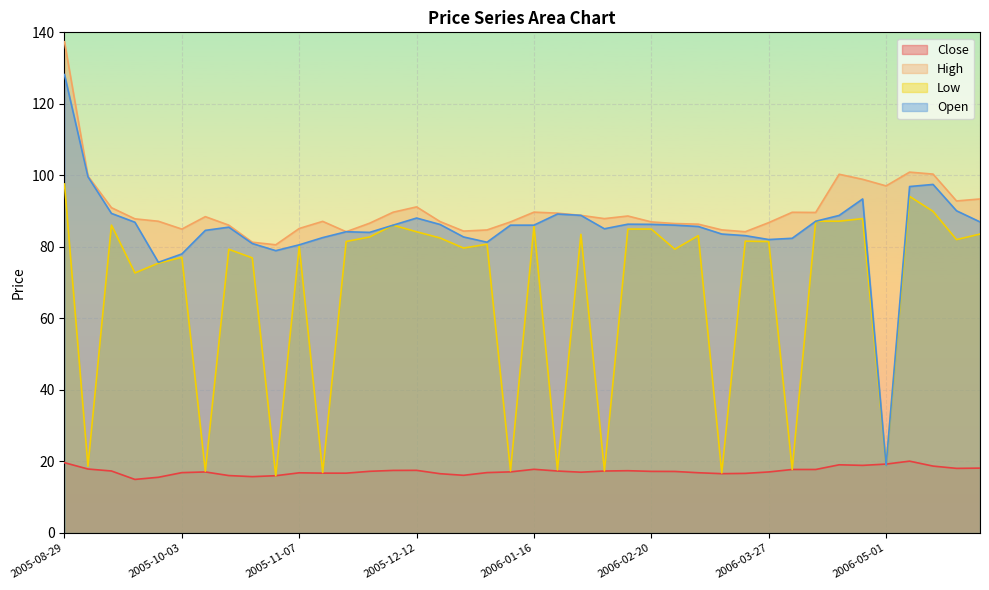

Reading left to right, transcribe all the data shown in this chart.

Close: 2005-08-29=19.7	2005-09-05=17.9	2005-09-12=17.3	2005-09-19=15.0	2005-09-26=15.6	2005-10-03=16.9	2005-10-10=17.1	2005-10-17=16.1	2005-10-24=15.8	2005-10-31=16.0	2005-11-07=16.8	2005-11-14=16.7	2005-11-21=16.7	2005-11-28=17.2	2005-12-05=17.5	2005-12-12=17.5	2005-12-19=16.6	2005-12-26=16.1	2006-01-02=16.9	2006-01-09=17.1	2006-01-16=17.8	2006-01-23=17.3	2006-01-30=17.0	2006-02-06=17.3	2006-02-13=17.4	2006-02-20=17.2	2006-02-27=17.2	2006-03-06=16.9	2006-03-13=16.6	2006-03-20=16.7	2006-03-27=17.1	2006-04-03=17.8	2006-04-10=17.8	2006-04-17=19.1	2006-04-24=18.9	2006-05-01=19.3	2006-05-08=20.1	2006-05-15=18.7	2006-05-22=18.1	2006-05-29=18.1
High: 2005-08-29=137.4	2005-09-05=99.8	2005-09-12=91.0	2005-09-19=87.8	2005-09-26=87.2	2005-10-03=85.0	2005-10-10=88.5	2005-10-17=86.1	2005-10-24=81.3	2005-10-31=80.6	2005-11-07=85.2	2005-11-14=87.1	2005-11-21=84.2	2005-11-28=86.6	2005-12-05=89.7	2005-12-12=91.2	2005-12-19=87.1	2005-12-26=84.4	2006-01-02=84.7	2006-01-09=87.0	2006-01-16=89.7	2006-01-23=89.4	2006-01-30=88.8	2006-02-06=87.9	2006-02-13=88.6	2006-02-20=87.0	2006-02-27=86.5	2006-03-06=86.4	2006-03-13=84.8	2006-03-20=84.2	2006-03-27=86.8	2006-04-03=89.7	2006-04-10=89.6	2006-04-17=100.3	2006-04-24=98.9	2006-05-01=97.1	2006-05-08=100.9	2006-05-15=100.4	2006-05-22=92.8	2006-05-29=93.4
Low: 2005-08-29=97.6	2005-09-05=18.7	2005-09-12=86.1	2005-09-19=72.7	2005-09-26=75.5	2005-10-03=77.1	2005-10-10=17.3	2005-10-17=79.3	2005-10-24=76.9	2005-10-31=16.0	2005-11-07=80.2	2005-11-14=16.9	2005-11-21=81.5	2005-11-28=82.8	2005-12-05=86.1	2005-12-12=84.2	2005-12-19=82.5	2005-12-26=79.7	2006-01-02=80.8	2006-01-09=17.4	2006-01-16=85.7	2006-01-23=17.7	2006-01-30=83.5	2006-02-06=17.4	2006-02-13=85.0	2006-02-20=85.0	2006-02-27=79.3	2006-03-06=83.2	2006-03-13=16.8	2006-03-20=81.6	2006-03-27=81.5	2006-04-03=17.8	2006-04-10=87.2	2006-04-17=87.2	2006-04-24=87.9	2006-05-01=18.9	2006-05-08=94.1	2006-05-15=89.9	2006-05-22=82.0	2006-05-29=83.6
Open: 2005-08-29=128.2	2005-09-05=99.6	2005-09-12=89.4	2005-09-19=86.9	2005-09-26=75.7	2005-10-03=78.0	2005-10-10=84.6	2005-10-17=85.5	2005-10-24=81.0	2005-10-31=79.0	2005-11-07=80.6	2005-11-14=82.6	2005-11-21=84.2	2005-11-28=84.1	2005-12-05=86.1	2005-12-12=88.1	2005-12-19=86.3	2005-12-26=82.8	2006-01-02=81.3	2006-01-09=86.1	2006-01-16=86.1	2006-01-23=89.2	2006-01-30=88.8	2006-02-06=85.1	2006-02-13=86.3	2006-02-20=86.3	2006-02-27=86.1	2006-03-06=85.7	2006-03-13=83.6	2006-03-20=83.2	2006-03-27=82.1	2006-04-03=82.4	2006-04-10=87.2	2006-04-17=88.8	2006-04-24=93.4	2006-05-01=18.9	2006-05-08=96.9	2006-05-15=97.5	2006-05-22=90.1	2006-05-29=87.0